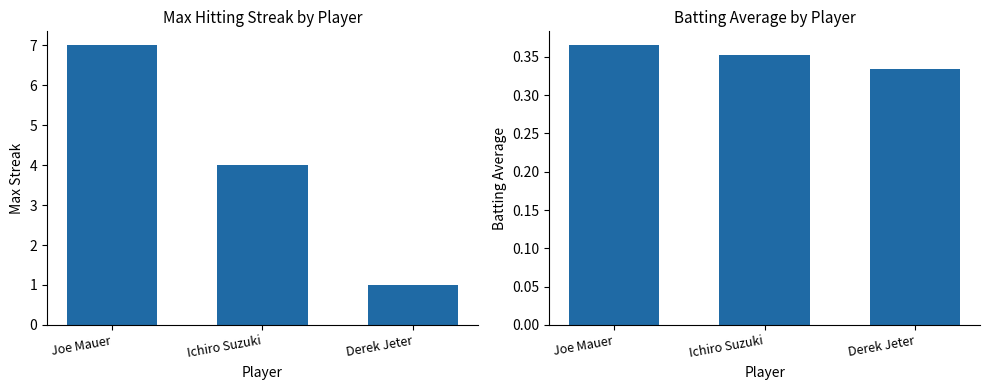

At which category does the chart reach its minimum across all series?

Derek Jeter